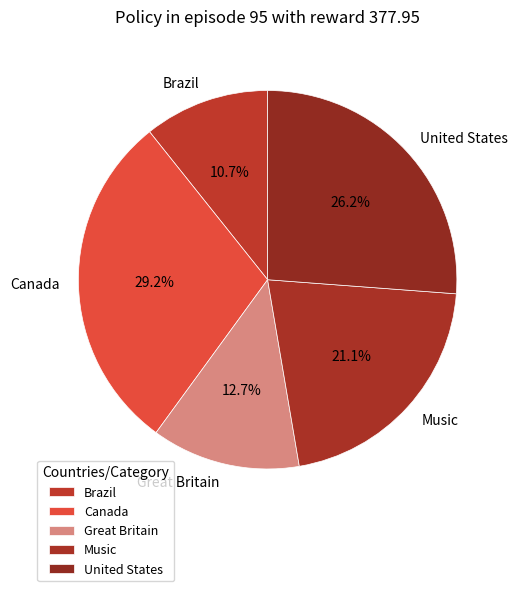

Is there any slice that represents more than half of the pie?

No